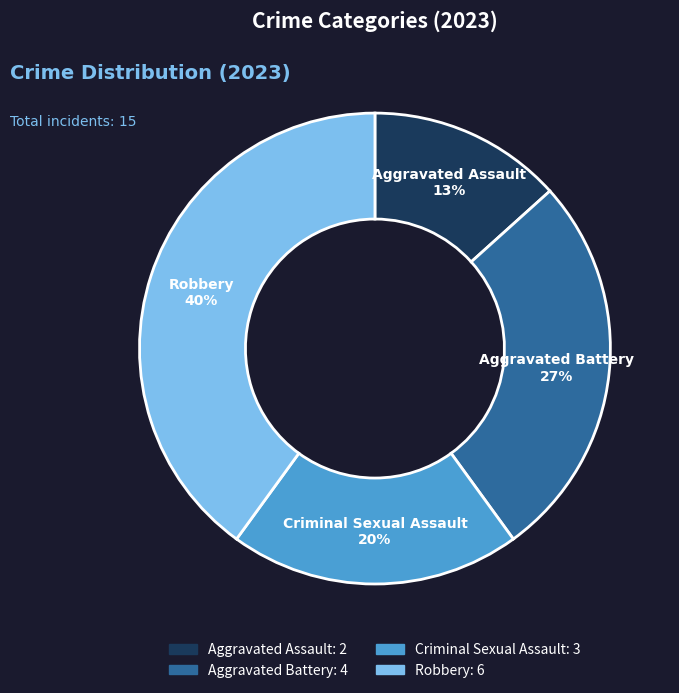

Count the number of slices in the pie.

4